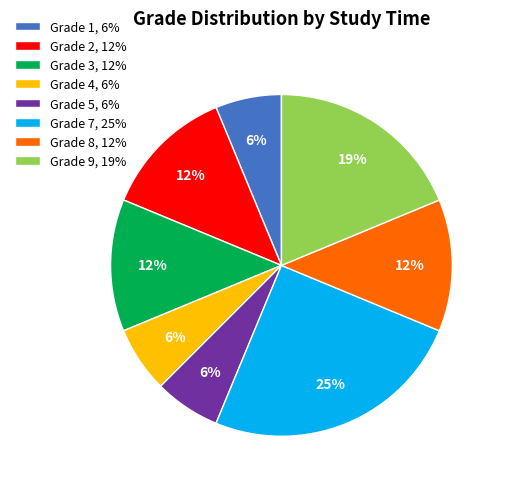

Which has a higher value, Grade 2, 12% or Grade 4, 6%?

Grade 2, 12%